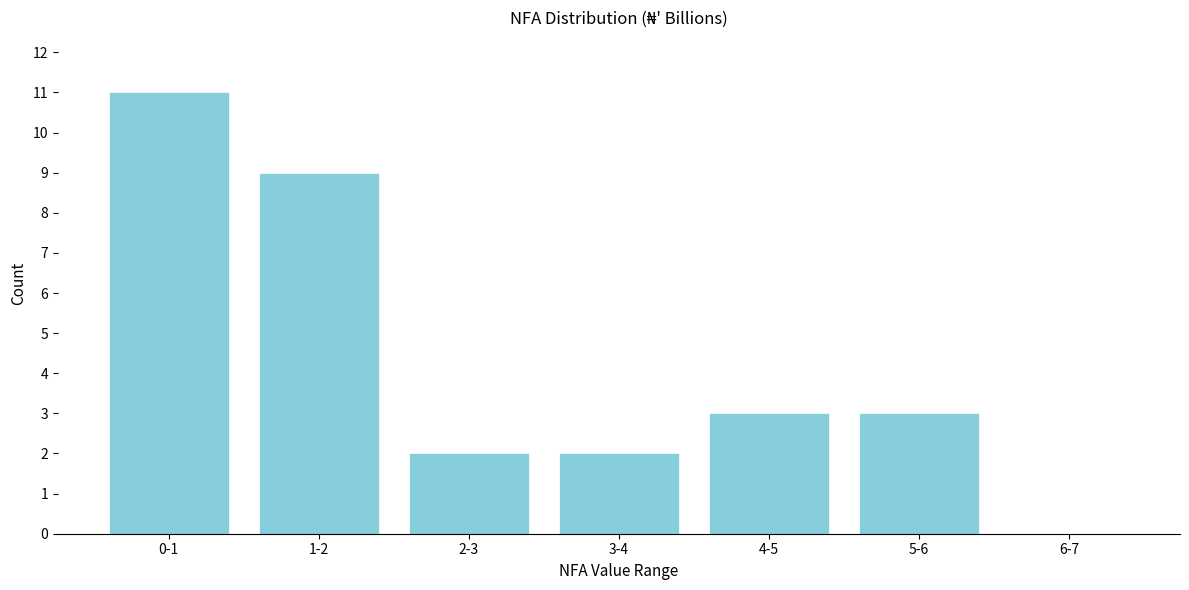

Which has a higher value, 2-3 or 0-1?

0-1